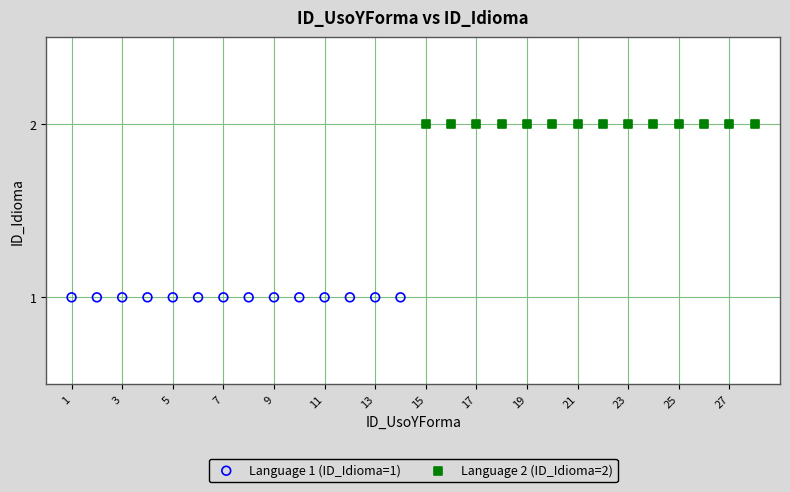

Which series reaches the minimum Y coordinate?

Language 1 (ID_Idioma=1)